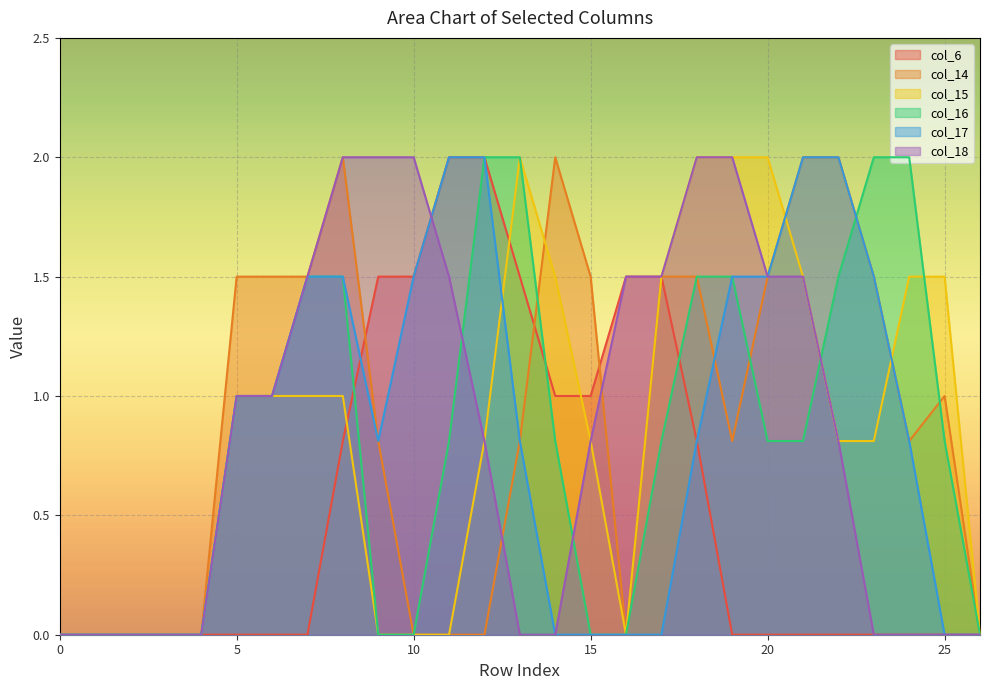

True or false: col_15 has a value of 2.0 at 20.

True